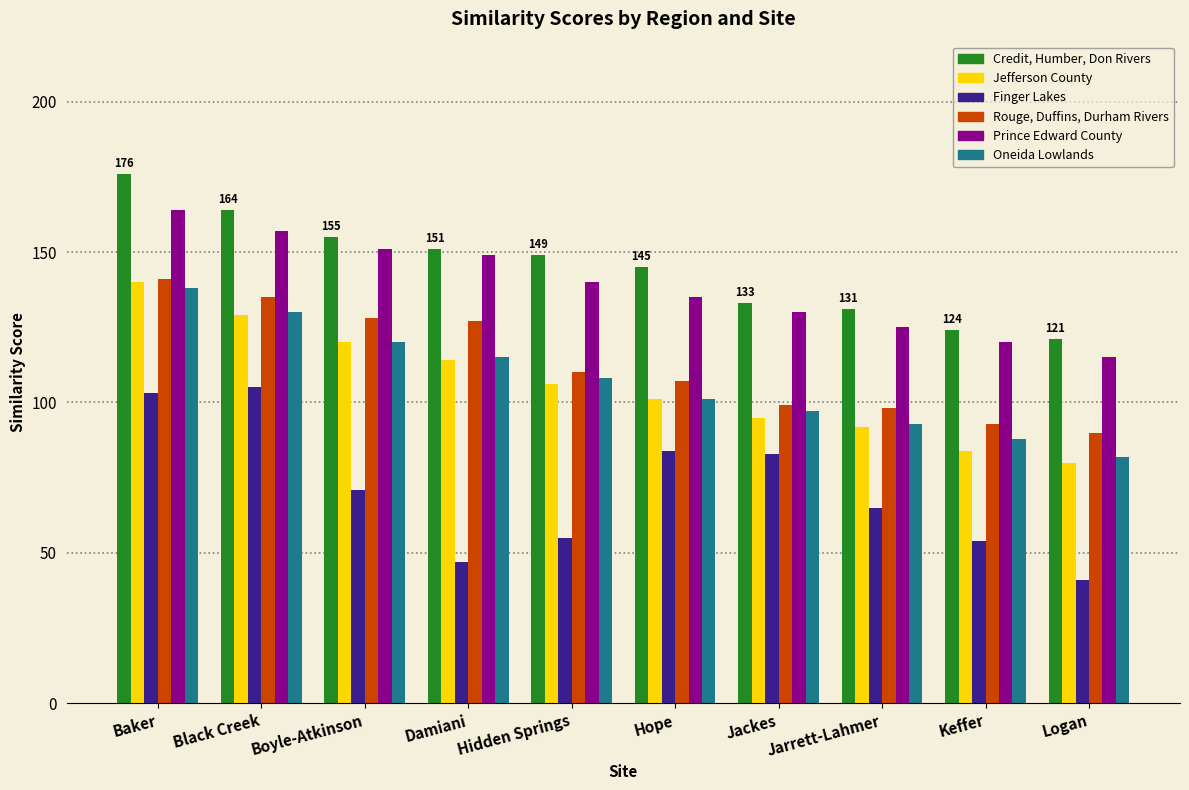

What is the difference between the Oneida Lowlands values at Damiani and Logan?

33